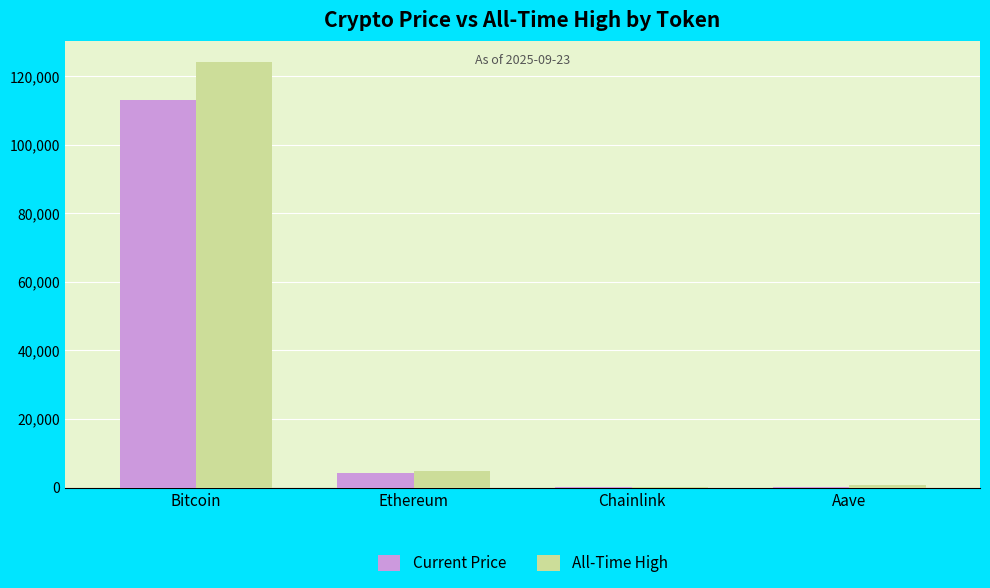

What is the sum of all All-Time High values?

129788.4